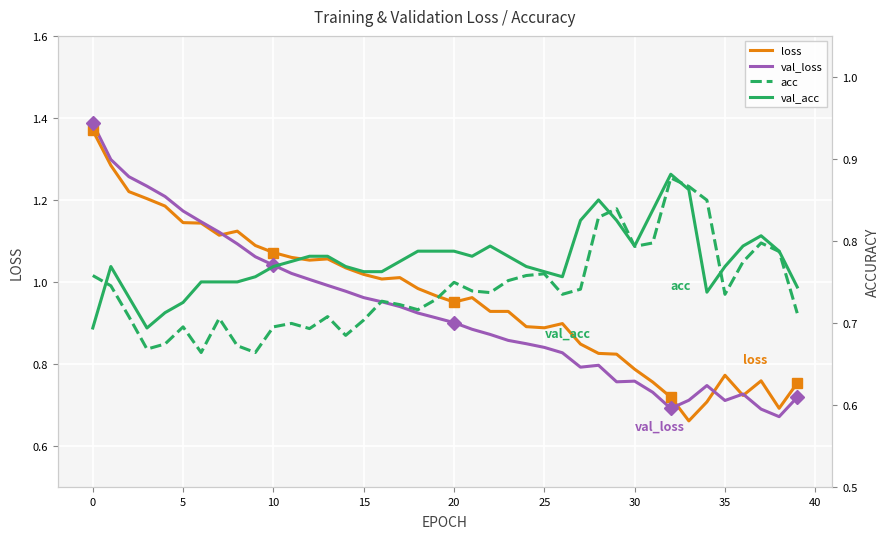

Rank the series at 22 from highest to lowest value.

loss, val_loss, val_acc, acc